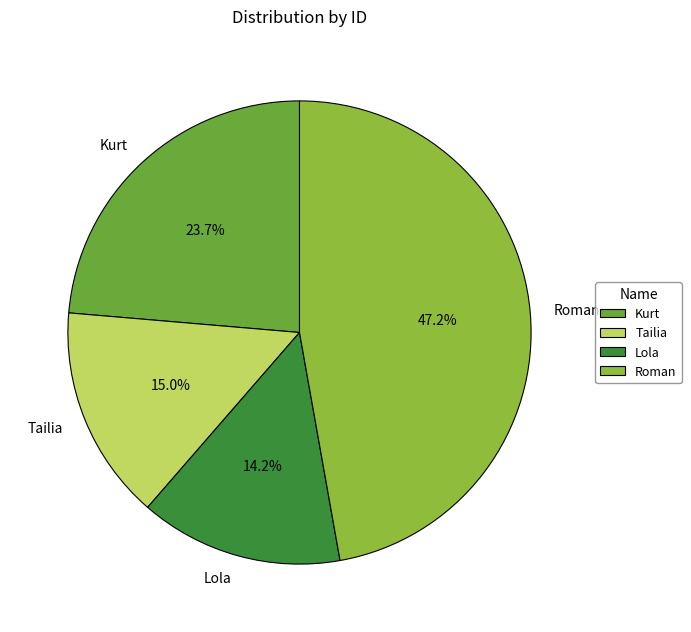

Which category has the biggest portion of the pie?

Roman